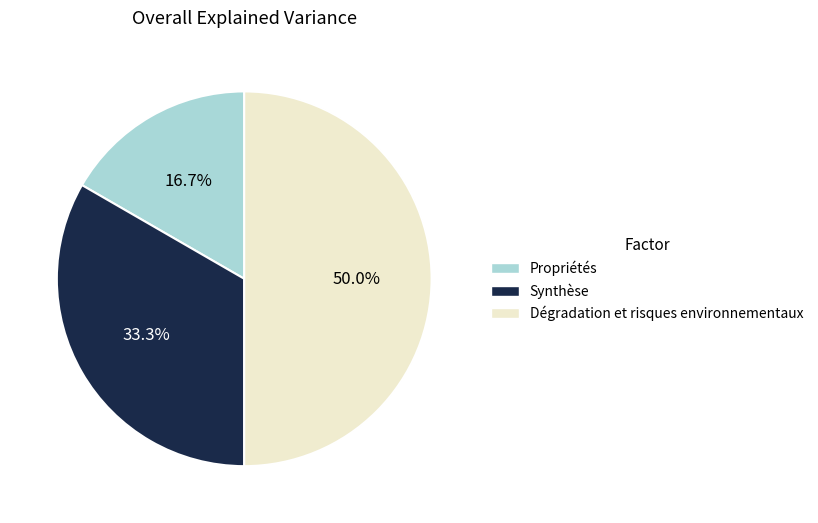

Do Propriétés and Dégradation et risques environnementaux together represent more than half of the pie?

Yes